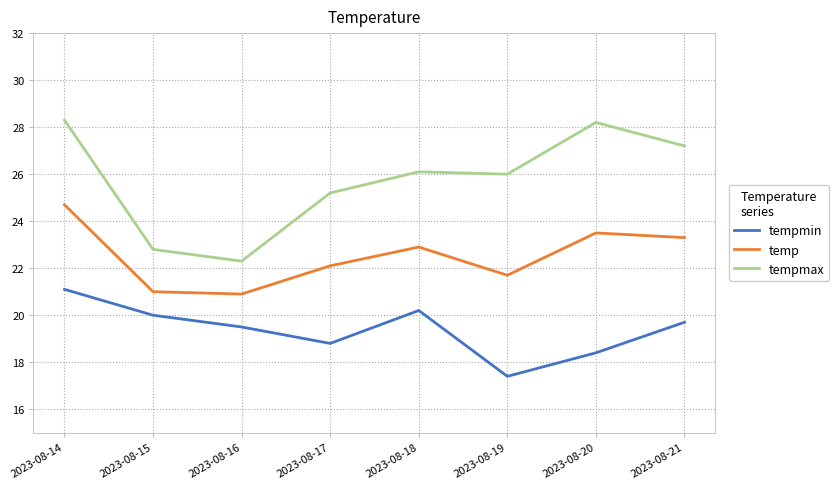

What is the difference between the maximum and minimum values in the temp series?

3.8